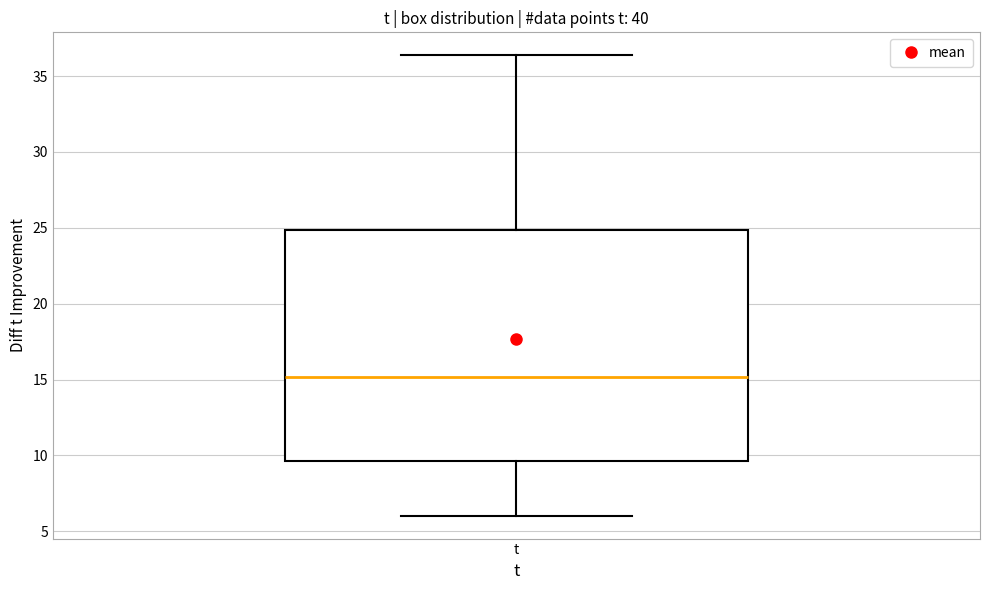

Where does the lower whisker of the box for t end on the y-axis? The values are not printed on the chart, so give them approximately, as read against the axis.

6.0